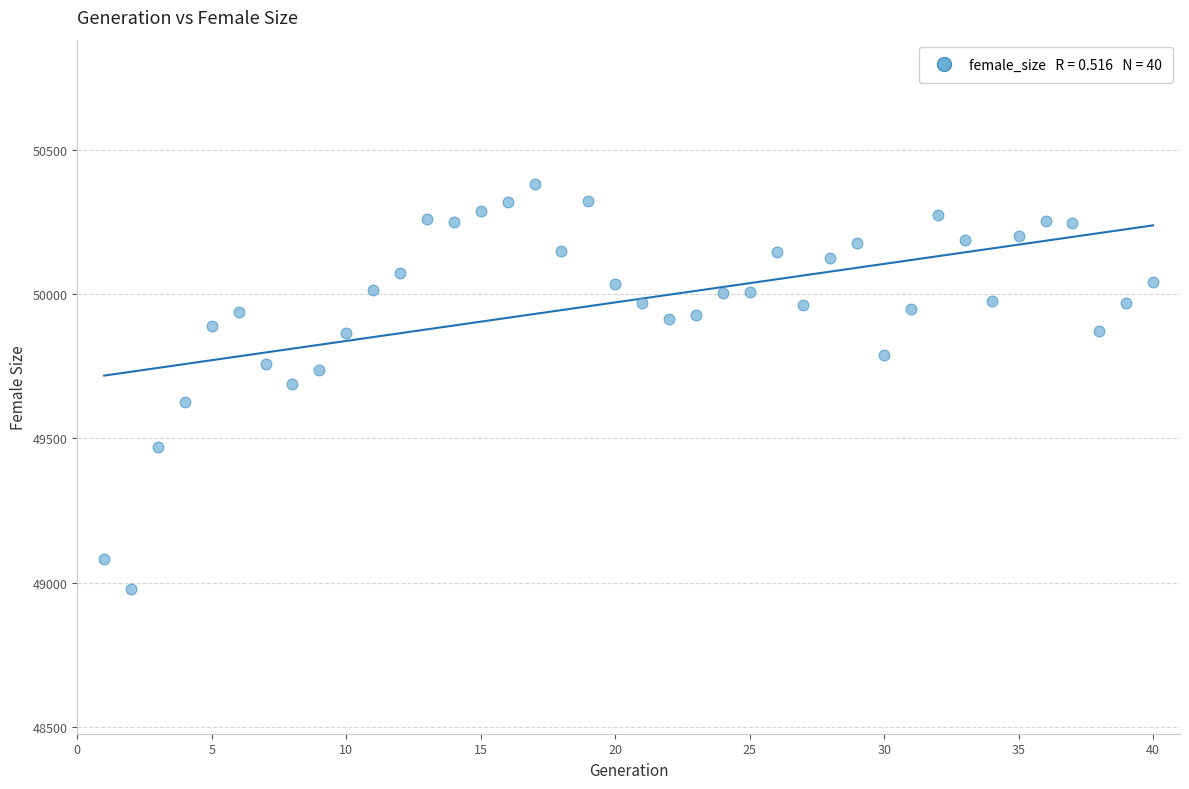

What is the range of X values (max minus min)?

39